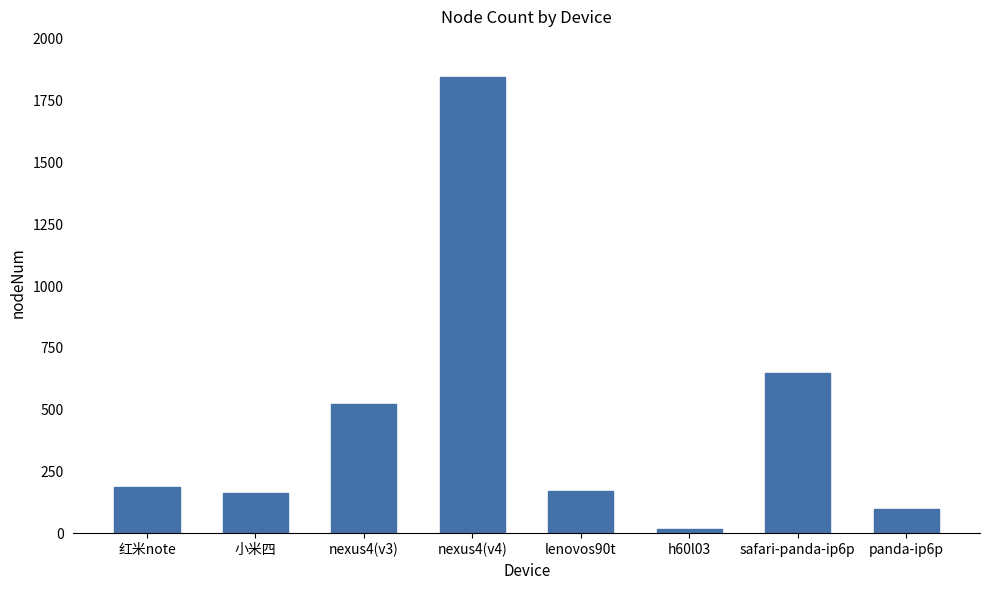

At which label is the value closest to 930?

safari-panda-ip6p